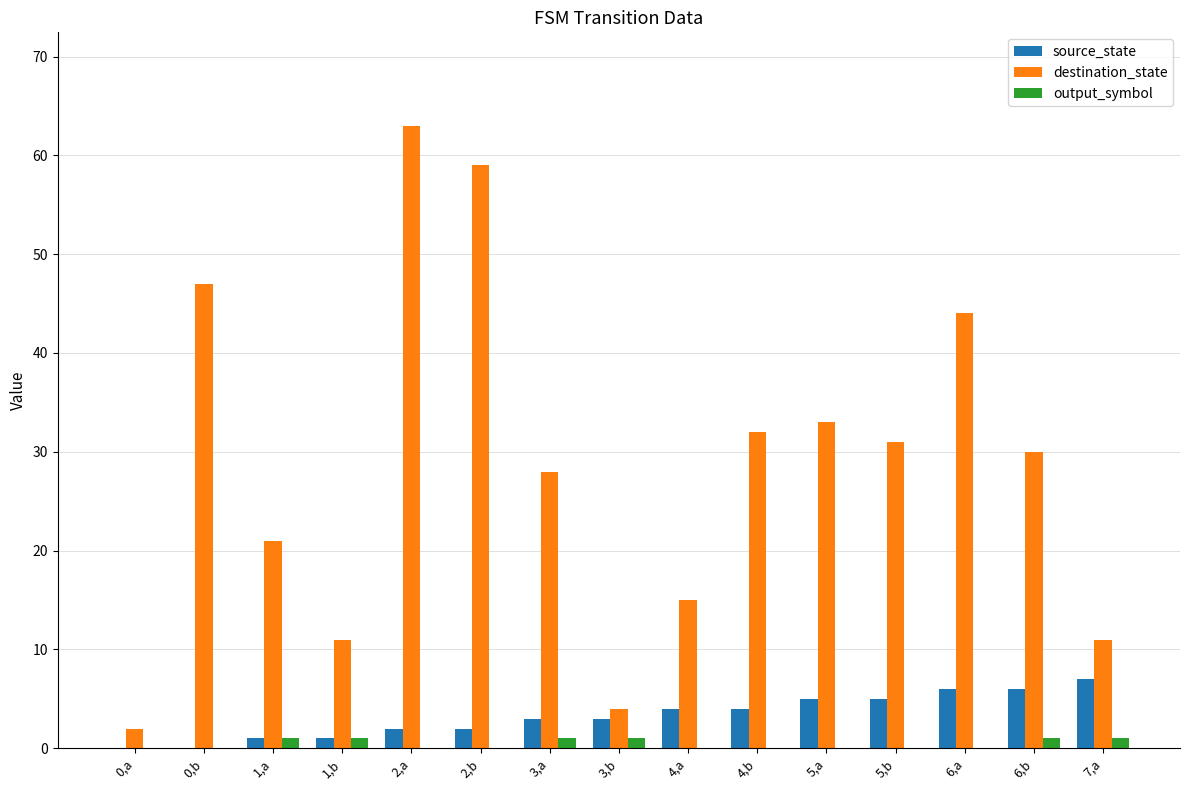

The destination_state series shows 6 at 7,a. True or false?

False